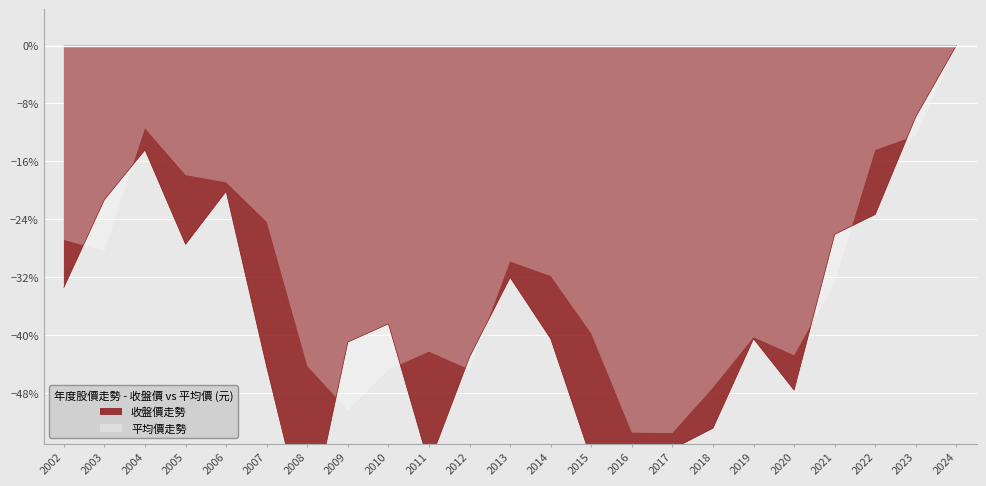

How many data points are less than -40?

12